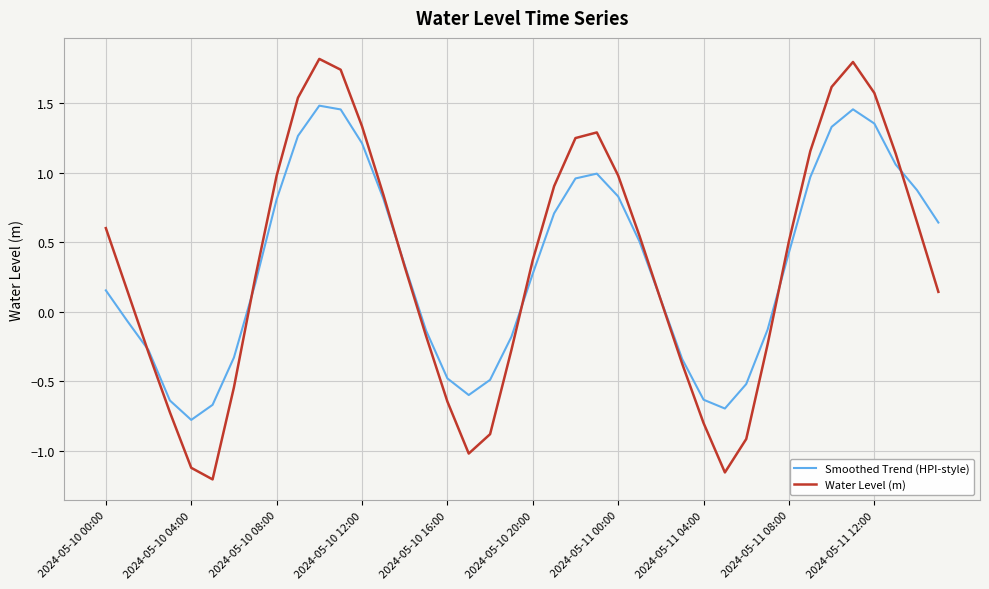

Rank the series by their maximum value, from lowest to highest.

Smoothed Trend (HPI-style), Water Level (m)